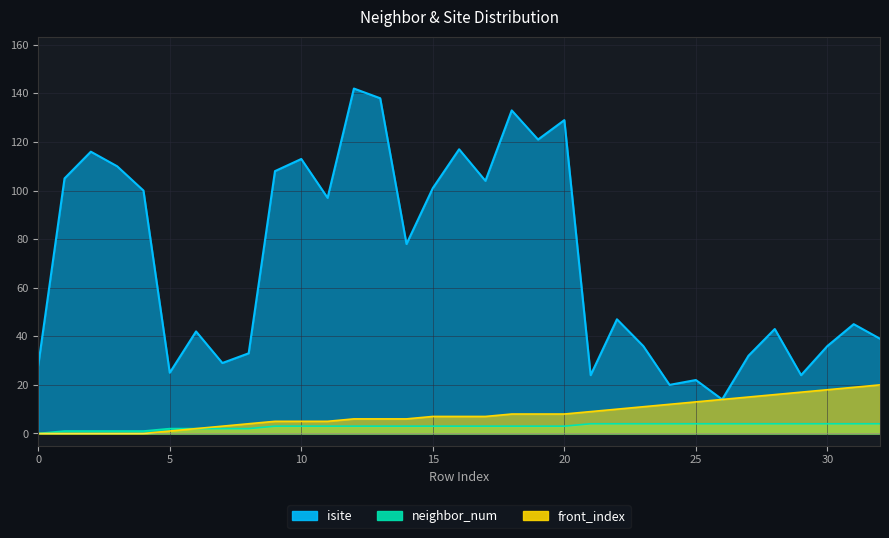

Which category has the highest value across all series?

12